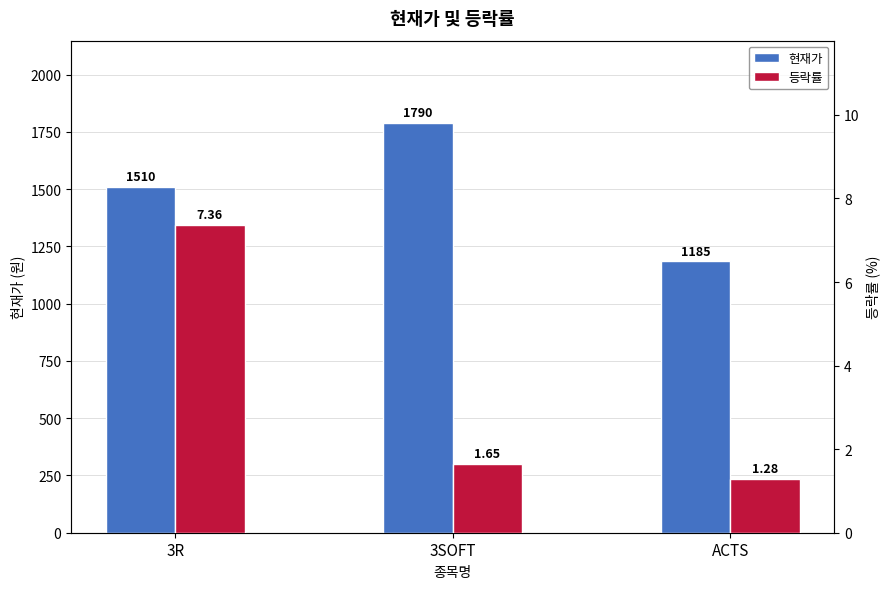

Reading left to right, extract all data points from this chart.

현재가: 1510.0	1790.0	1185.0
등락률: 7.4	1.6	1.3